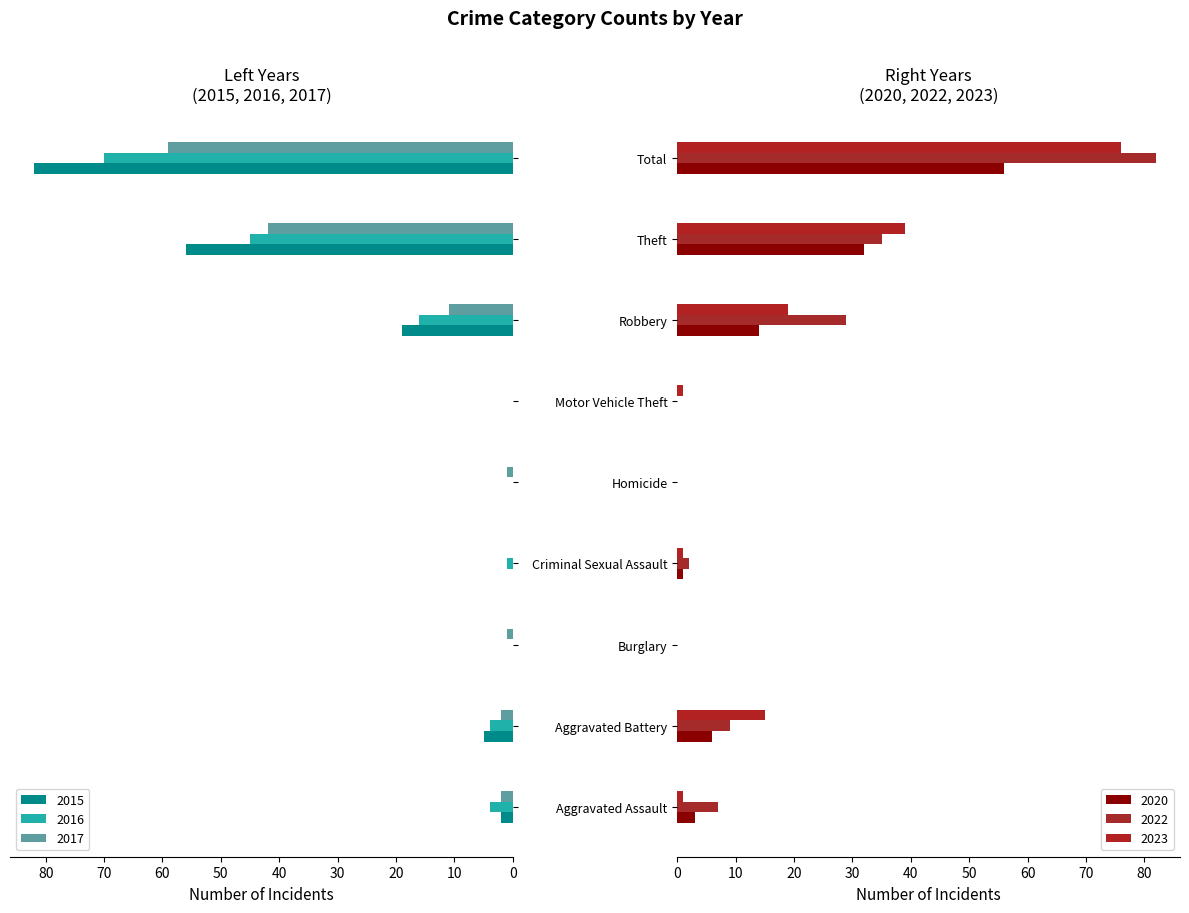

Reading left to right, list all the values displayed in this chart.

2017: Aggravated Assault=2	Aggravated Battery=2	Burglary=1	Criminal Sexual Assault=0	Homicide=1	Motor Vehicle Theft=0	Robbery=11	Theft=42	Total=59
2023: Aggravated Assault=1	Aggravated Battery=15	Burglary=0	Criminal Sexual Assault=1	Homicide=0	Motor Vehicle Theft=1	Robbery=19	Theft=39	Total=76
2020: Aggravated Assault=3	Aggravated Battery=6	Burglary=0	Criminal Sexual Assault=1	Homicide=0	Motor Vehicle Theft=0	Robbery=14	Theft=32	Total=56
2022: Aggravated Assault=7	Aggravated Battery=9	Burglary=0	Criminal Sexual Assault=2	Homicide=0	Motor Vehicle Theft=0	Robbery=29	Theft=35	Total=82
2016: Aggravated Assault=4	Aggravated Battery=4	Burglary=0	Criminal Sexual Assault=1	Homicide=0	Motor Vehicle Theft=0	Robbery=16	Theft=45	Total=70
2015: Aggravated Assault=2	Aggravated Battery=5	Burglary=0	Criminal Sexual Assault=0	Homicide=0	Motor Vehicle Theft=0	Robbery=19	Theft=56	Total=82